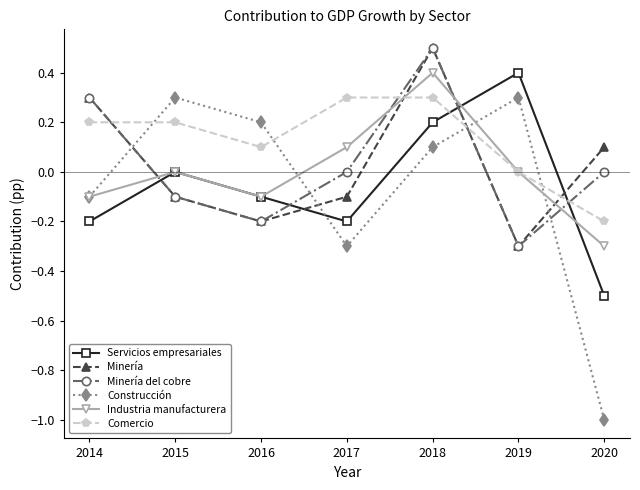

The Minería series shows -0.1 at 2016. True or false?

False